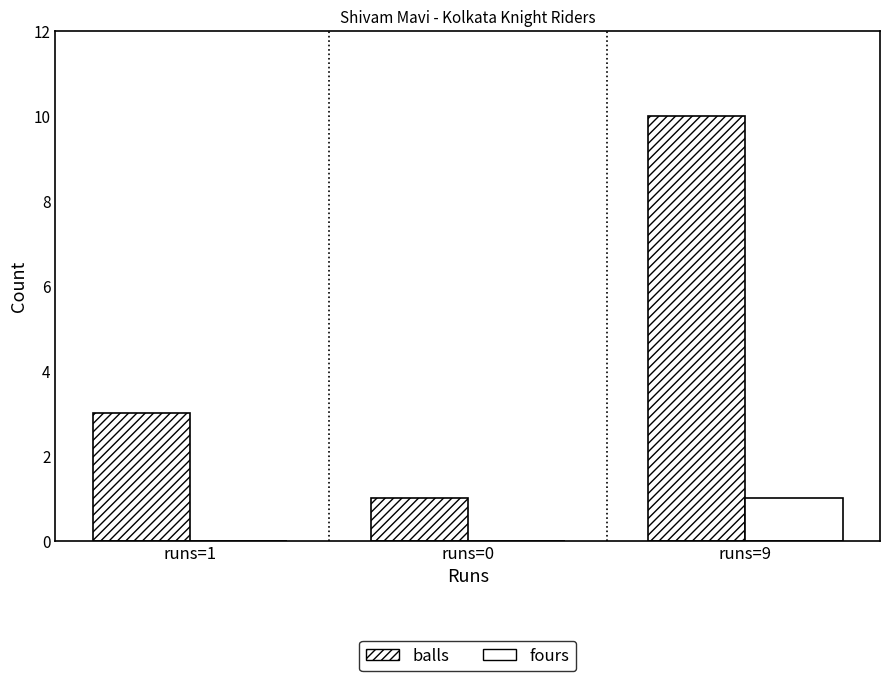

Reading right to left, list all the values displayed in this chart.

balls: runs=9=10	runs=0=1	runs=1=3
fours: runs=9=1	runs=0=0	runs=1=0